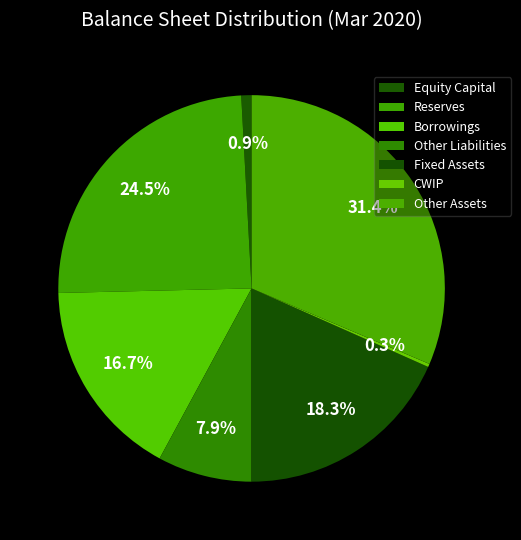

To the nearest percent, what is the difference between the largest and smallest slice percentages?

31%